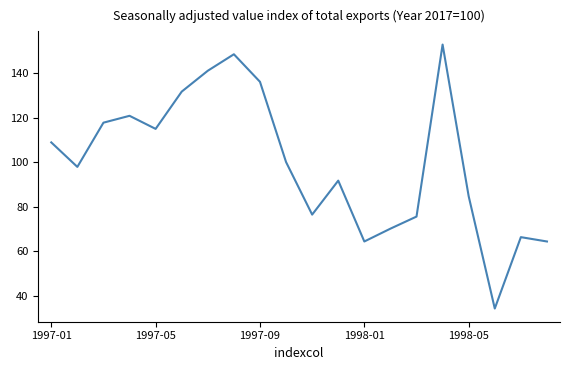

What is the maximum value shown in the chart?

153.0